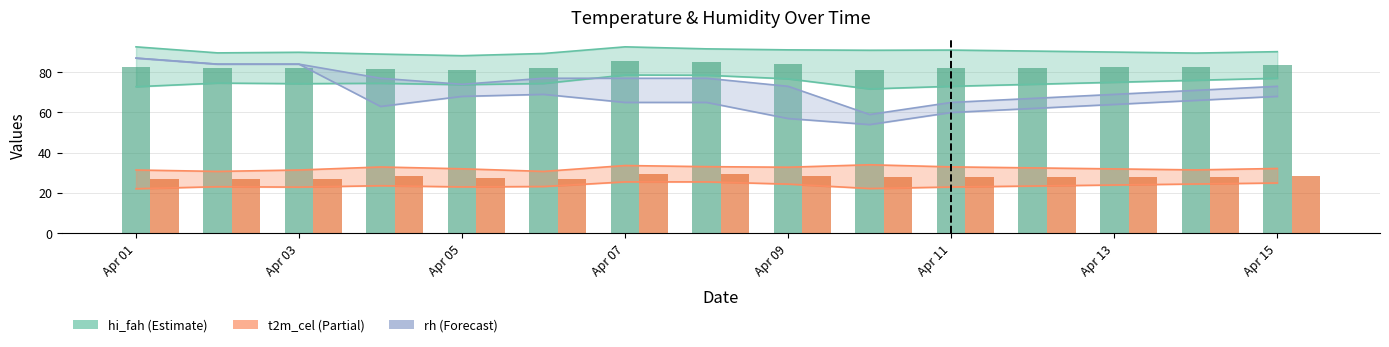

What is the maximum value shown in the chart?

92.6